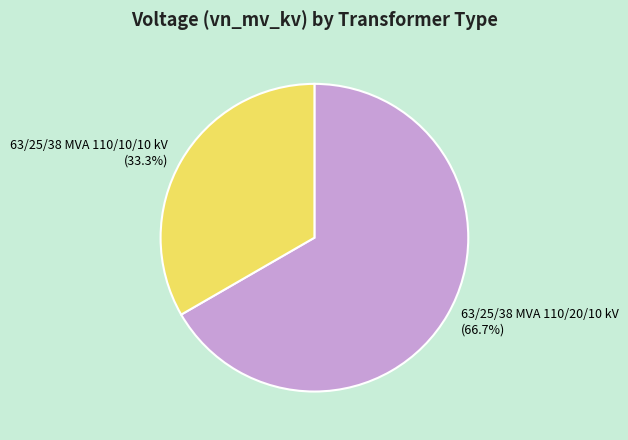

True or false: 63/25/38 MVA 110/10/10 kV accounts for 33% of the total.

True